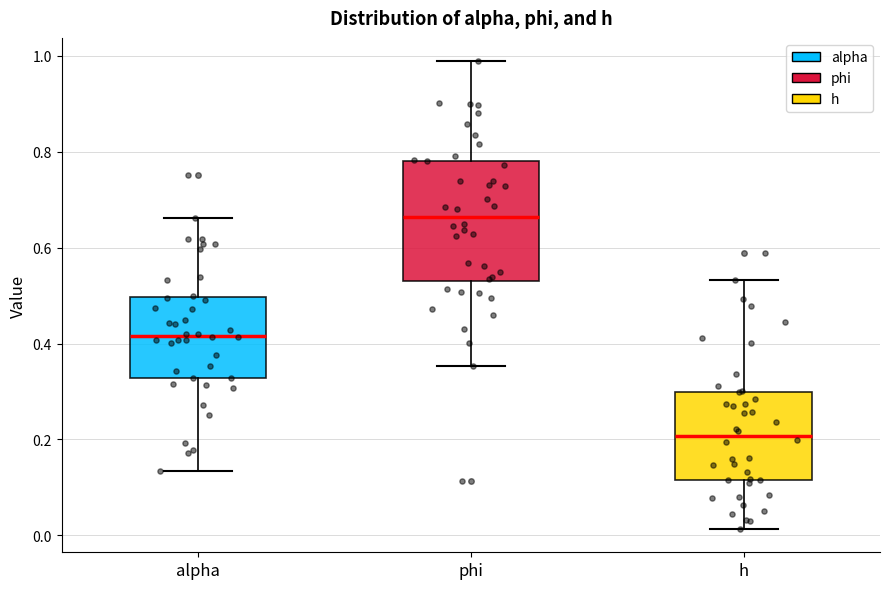

Reading left to right, read every box against the y-axis: the position of its median line, the range the box covers, and the ends of its whiskers. The values are not printed on the chart, so give them approximately, as read against the axis.

alpha: median 0.42, box 0.32 to 0.50, whiskers 0.14 to 0.66
phi: median 0.66, box 0.52 to 0.78, whiskers 0.36 to 0.98
h: median 0.20, box 0.12 to 0.30, whiskers 0.02 to 0.54